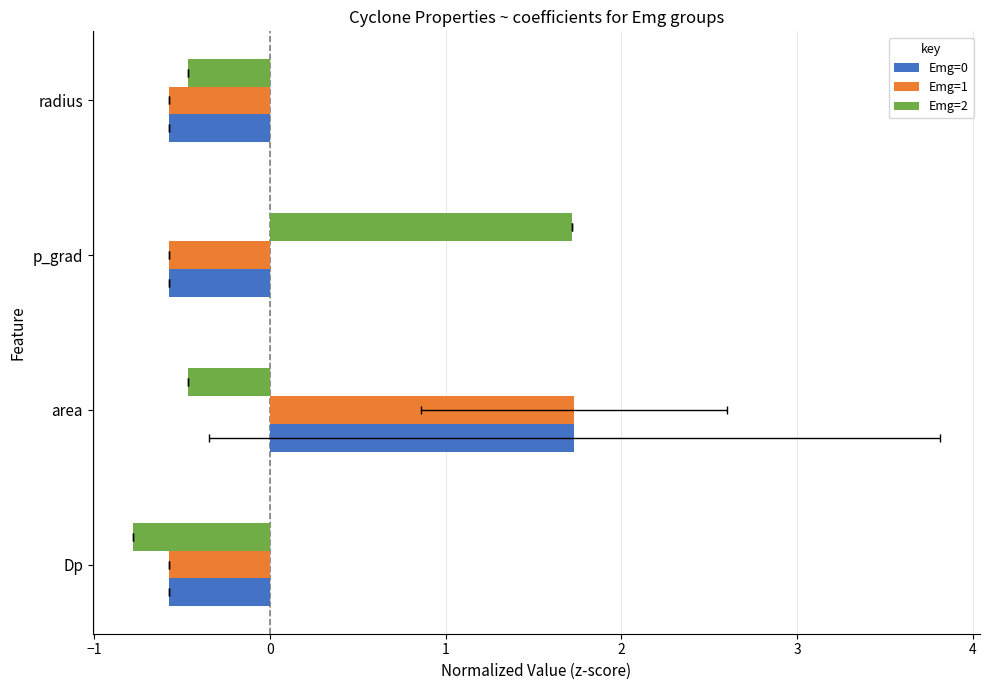

Reading right to left, extract all data points from this chart.

Emg=0: -0.6	-0.6	1.7	-0.6
Emg=1: -0.6	-0.6	1.7	-0.6
Emg=2: -0.5	1.7	-0.5	-0.8